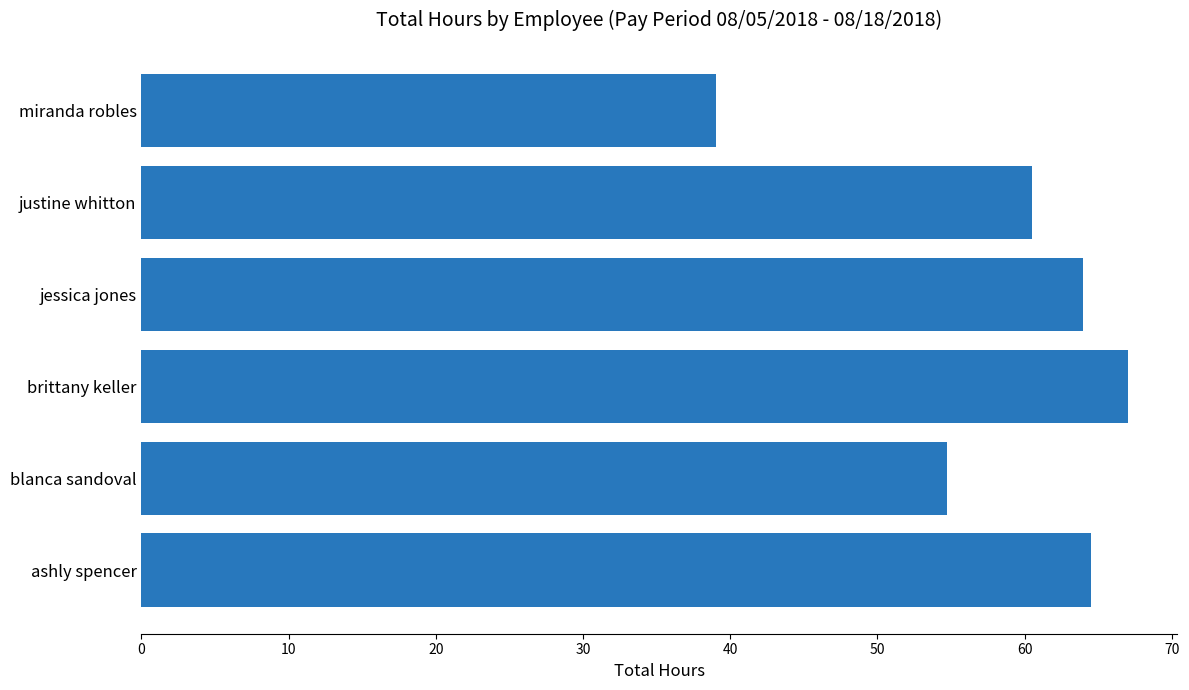

What is the maximum value shown in the chart?

67.0